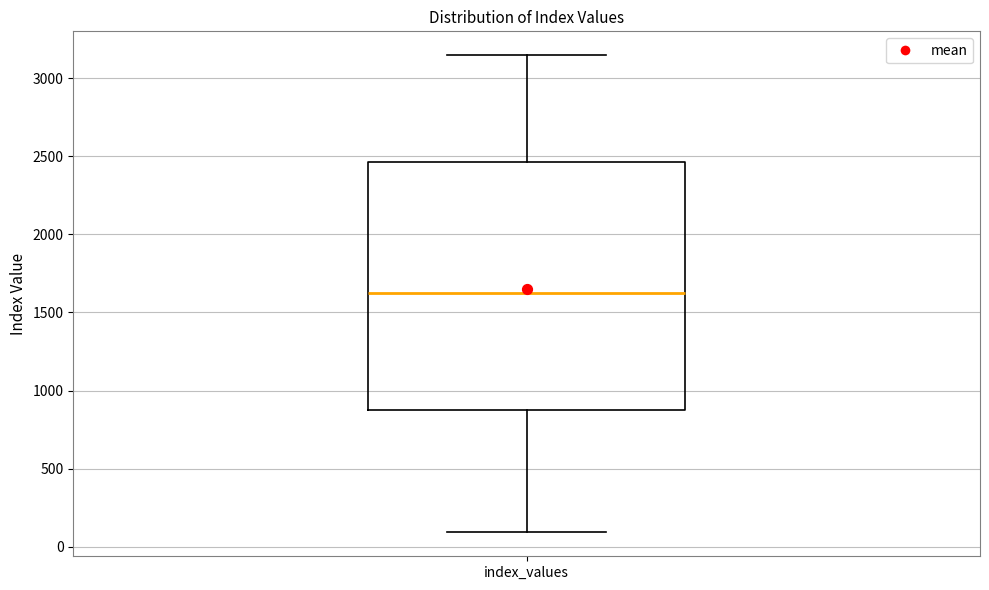

Where is the lower edge of the box for index_values on the y-axis? The values are not printed on the chart, so give them approximately, as read against the axis.

900